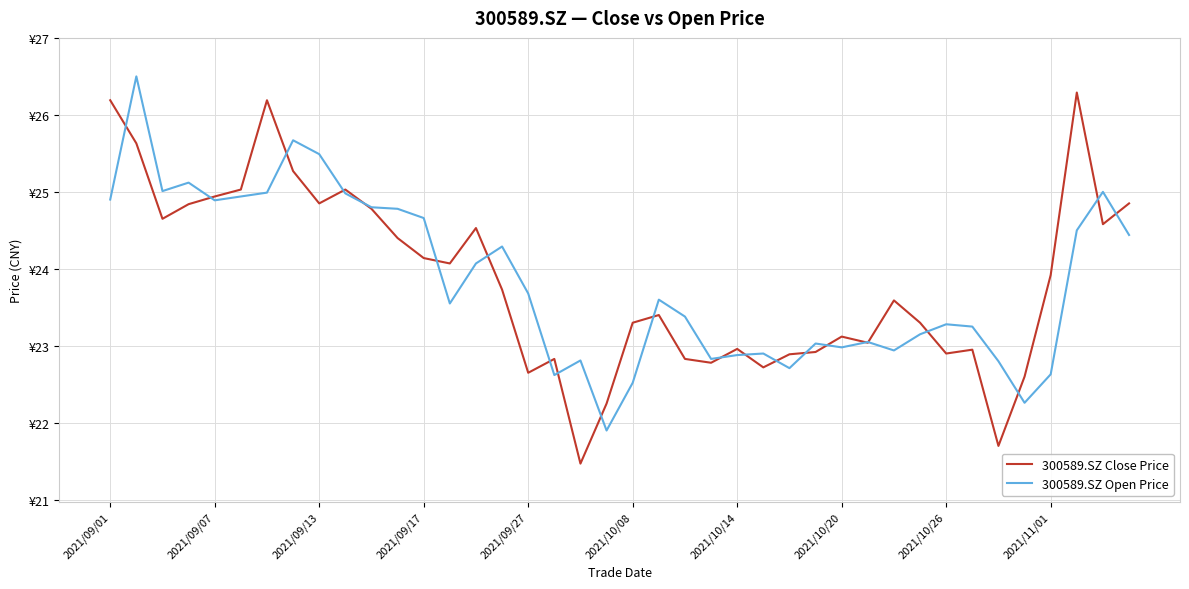

What is the difference between the second highest and minimum values in the 300589.SZ Open Price series?

3.8